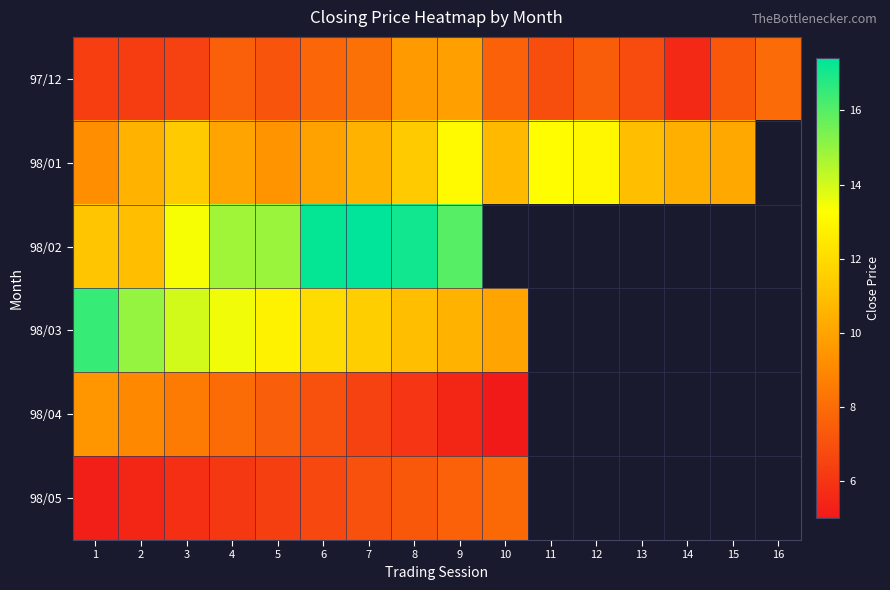

Is it true that 98/01 equals 17.8 at 15?

False